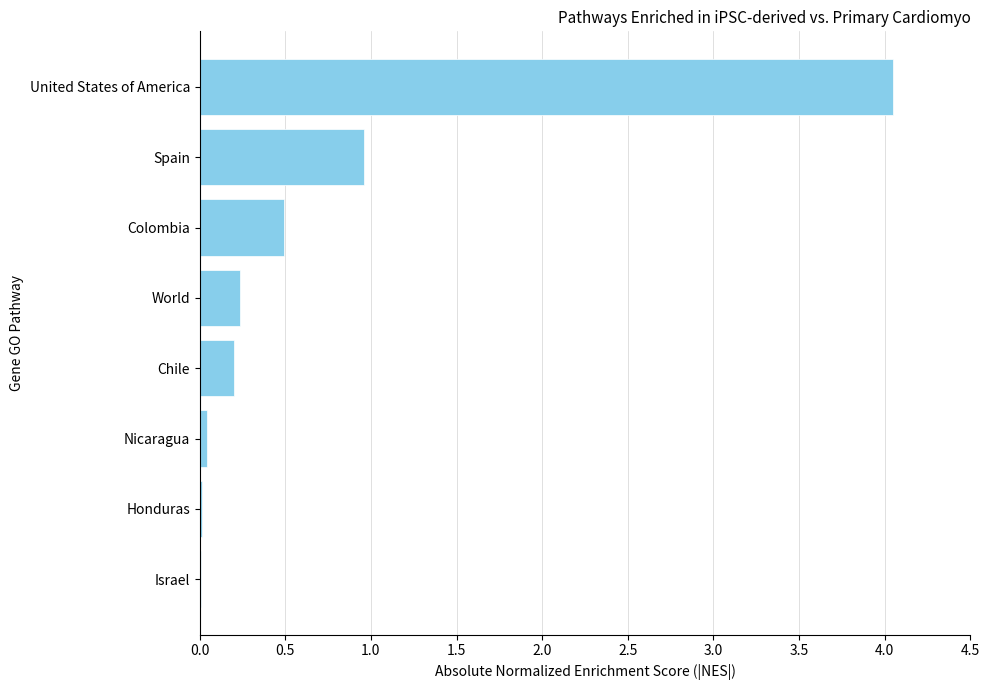

Which category has the highest value across all series?

United States of America